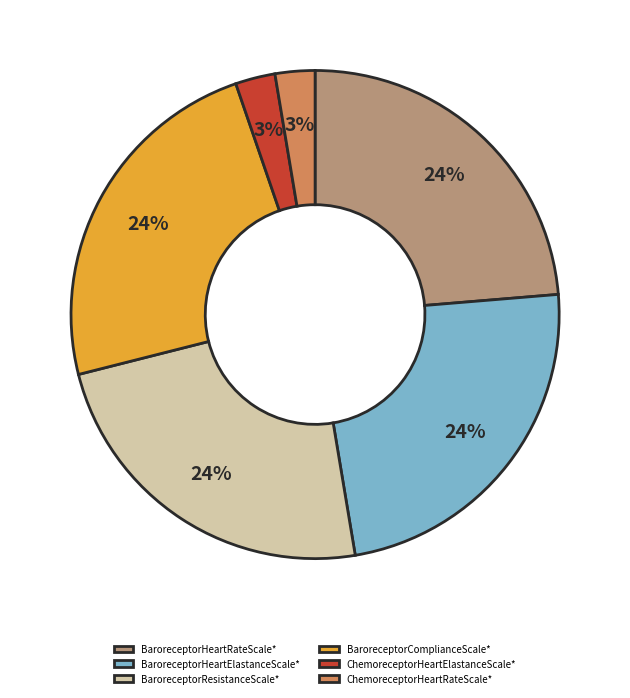

The BaroreceptorHeartRateScale* slice represents 33% of the pie. True or false?

False